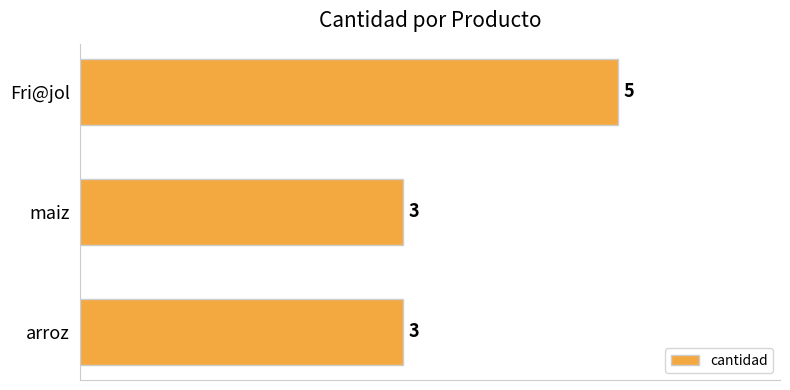

What is the difference between the maximum and minimum values?

2